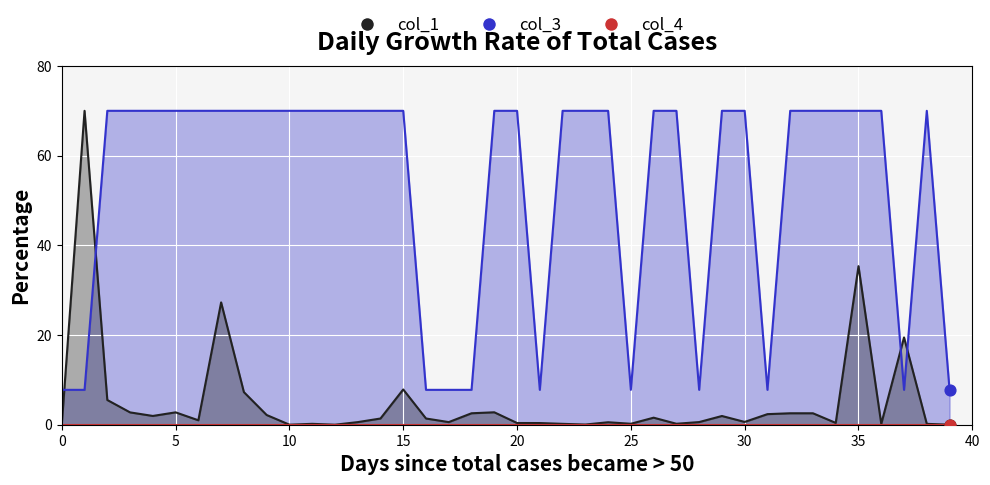

Is the value of col_3 line at 39 greater than the value of col_1 line at 12?

Yes